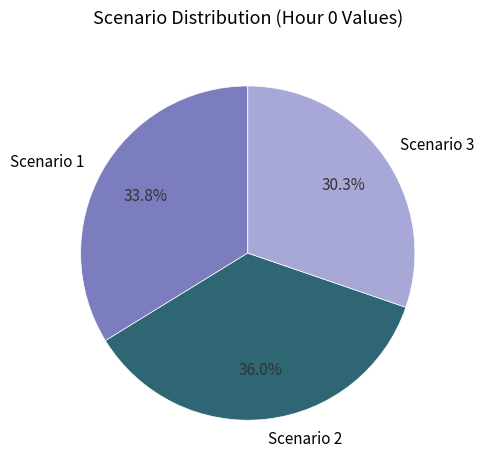

To the nearest percent, what portion does Scenario 3 represent?

30%